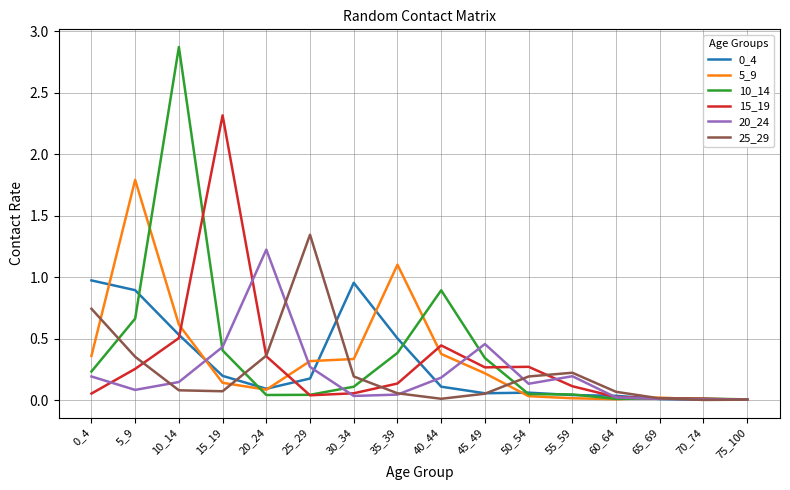

At which category does the chart reach its peak across all series?

10_14